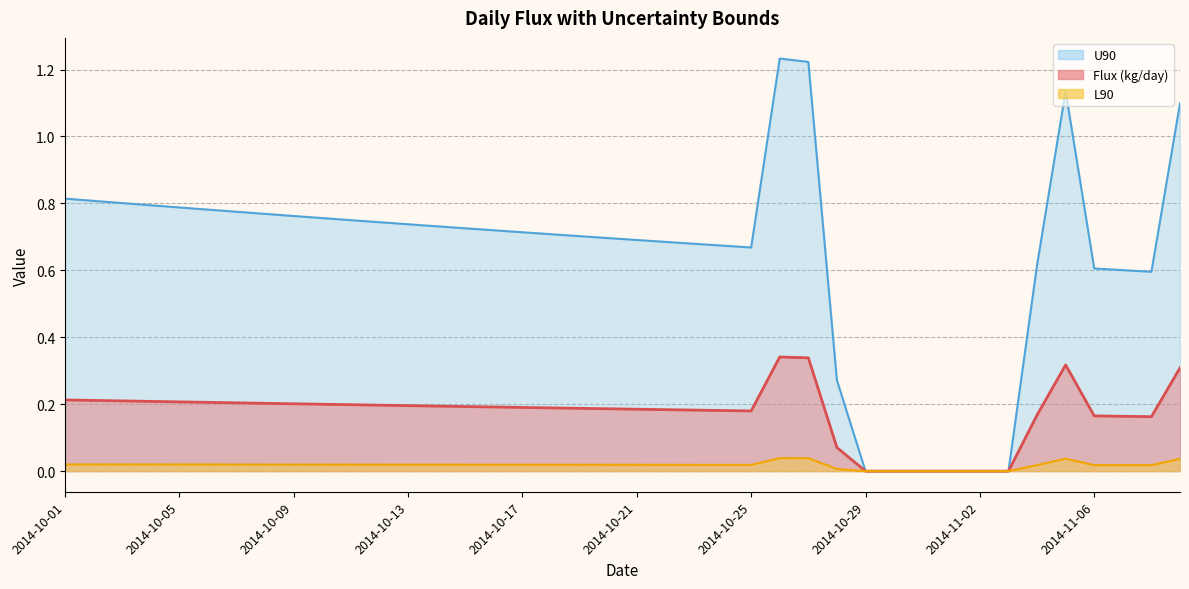

Rank the series by their maximum value, from highest to lowest.

U90, Flux (kg/day), L90